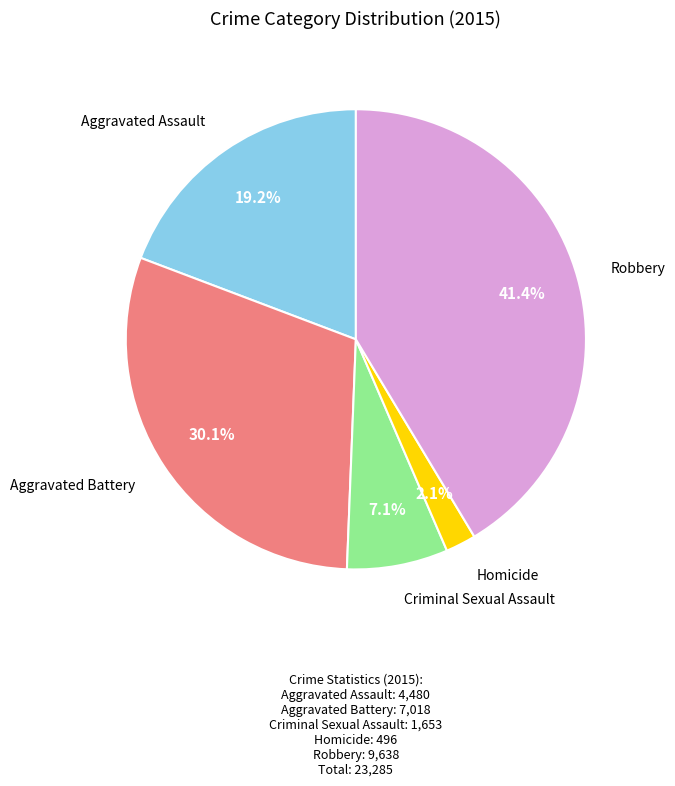

Is there any slice that represents more than half of the pie?

No